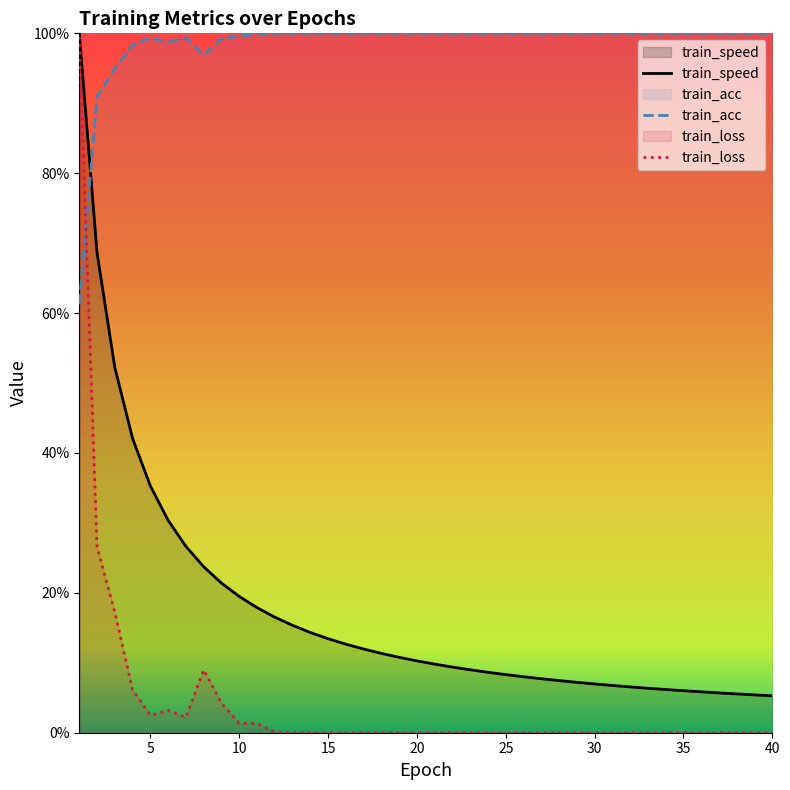

Does the chart display data point markers on the line(s)?

No